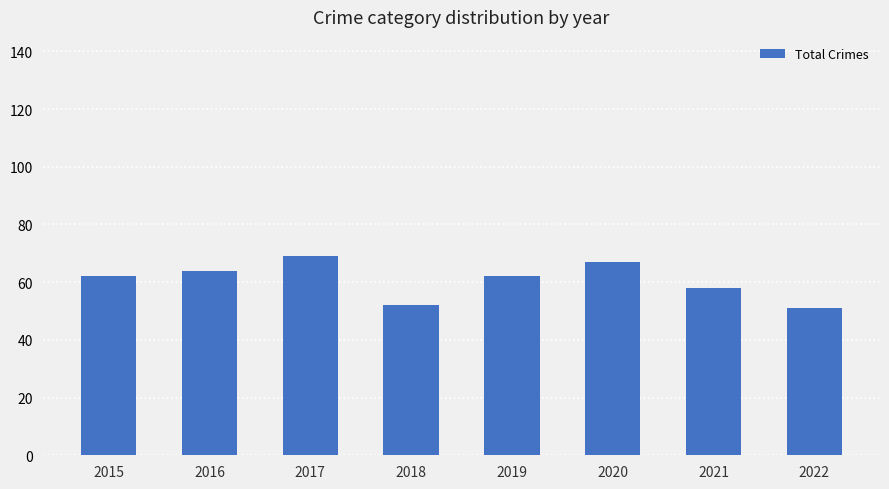

Does the chart contain stacked bars?

No